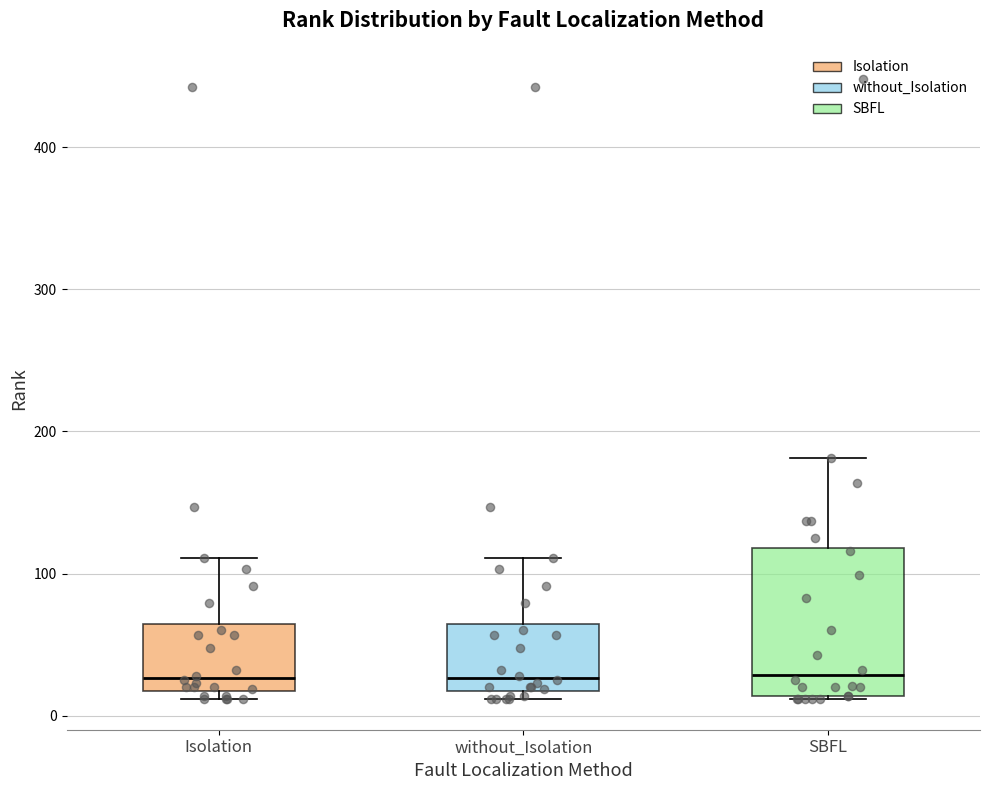

Reading left to right, transcribe this box plot: for each box, give where its median line is, the range the box spans, and where its two whiskers end, as read against the y-axis. The values are not printed on the chart, so give them approximately, as read against the axis.

Isolation: median 30, box 20 to 60, whiskers 10 to 110
without_Isolation: median 30, box 20 to 60, whiskers 10 to 110
SBFL: median 30, box 10 to 120, whiskers 10 to 180